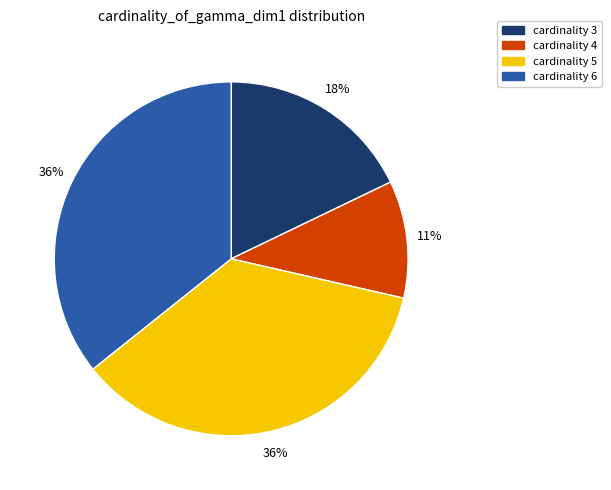

To the nearest percent, what is the difference between the largest and smallest slice percentages?

25%